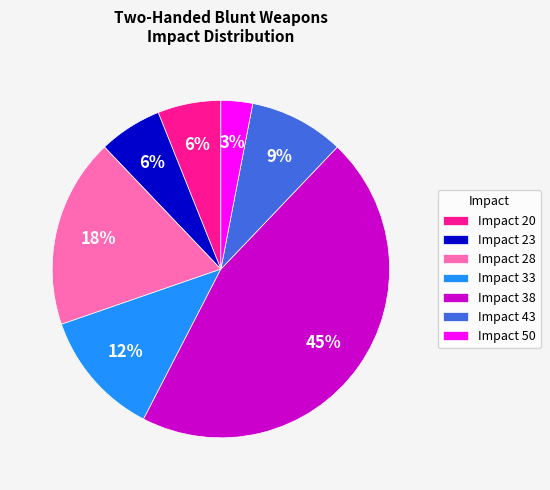

True or false: Impact 23 accounts for 6% of the total.

True